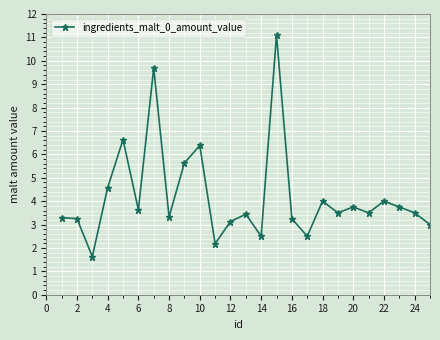

True or false: the data has more than 0 interior local peaks.

True